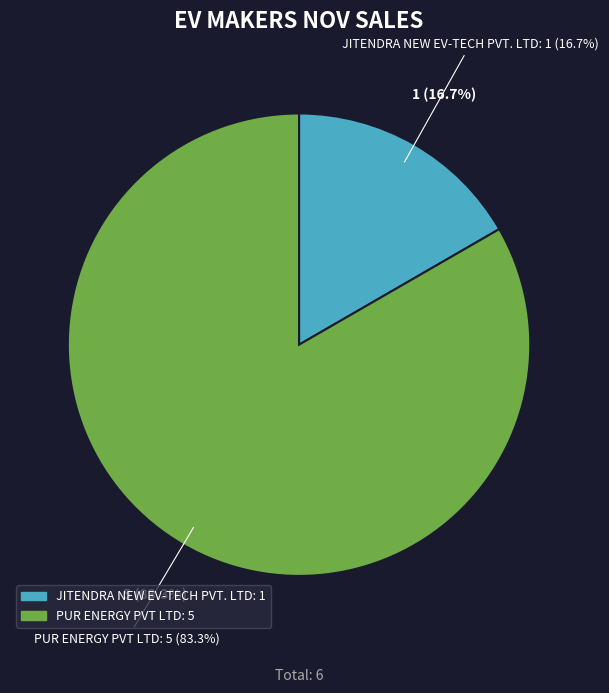

What is the ratio of the value at JITENDRA NEW EV-TECH PVT. LTD to the value at PUR ENERGY PVT LTD?

0.2